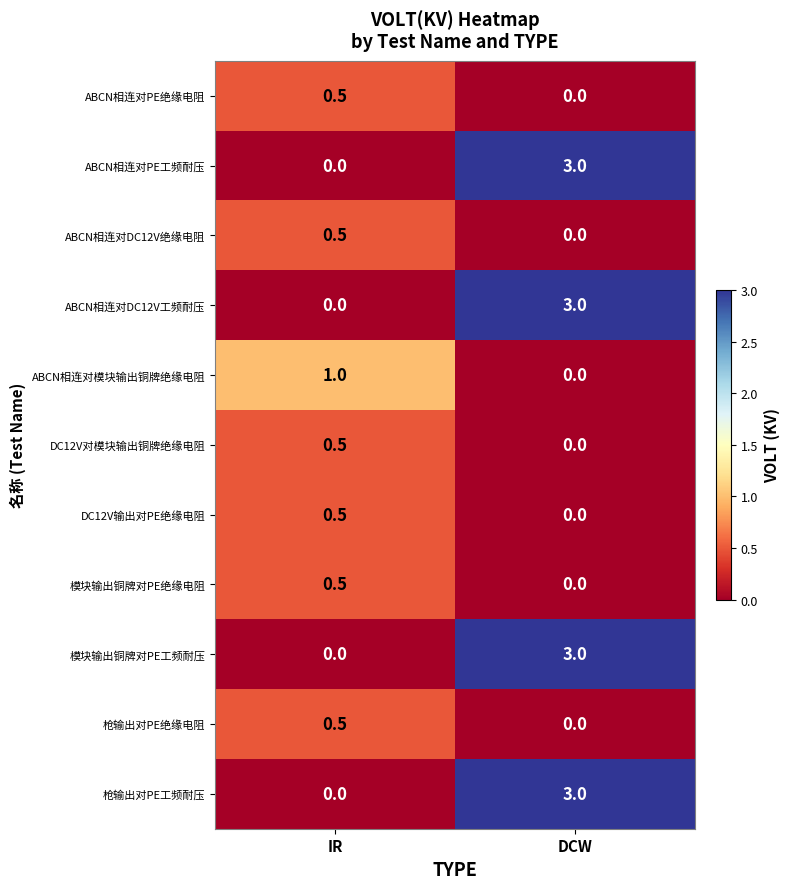

Reading left to right, transcribe all the data shown in this chart.

ABCN相连对PE绝缘电阻: IR=0.5	DCW=0.0
ABCN相连对PE工频耐压: IR=0.0	DCW=3.0
ABCN相连对DC12V绝缘电阻: IR=0.5	DCW=0.0
ABCN相连对DC12V工频耐压: IR=0.0	DCW=3.0
ABCN相连对模块输出铜牌绝缘电阻: IR=1.0	DCW=0.0
DC12V对模块输出铜牌绝缘电阻: IR=0.5	DCW=0.0
DC12V输出对PE绝缘电阻: IR=0.5	DCW=0.0
模块输出铜牌对PE绝缘电阻: IR=0.5	DCW=0.0
模块输出铜牌对PE工频耐压: IR=0.0	DCW=3.0
枪输出对PE绝缘电阻: IR=0.5	DCW=0.0
枪输出对PE工频耐压: IR=0.0	DCW=3.0